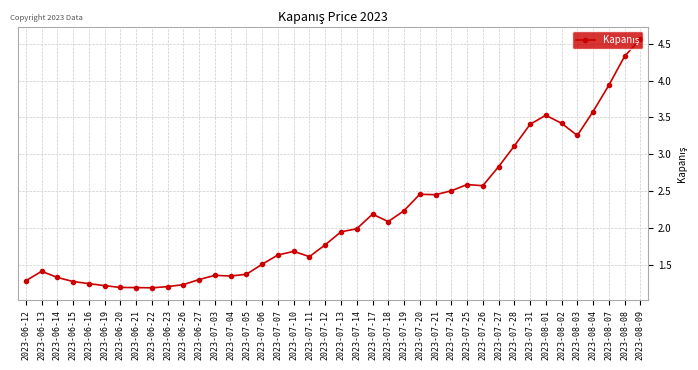

What is the difference between the maximum and second lowest values?

3.4